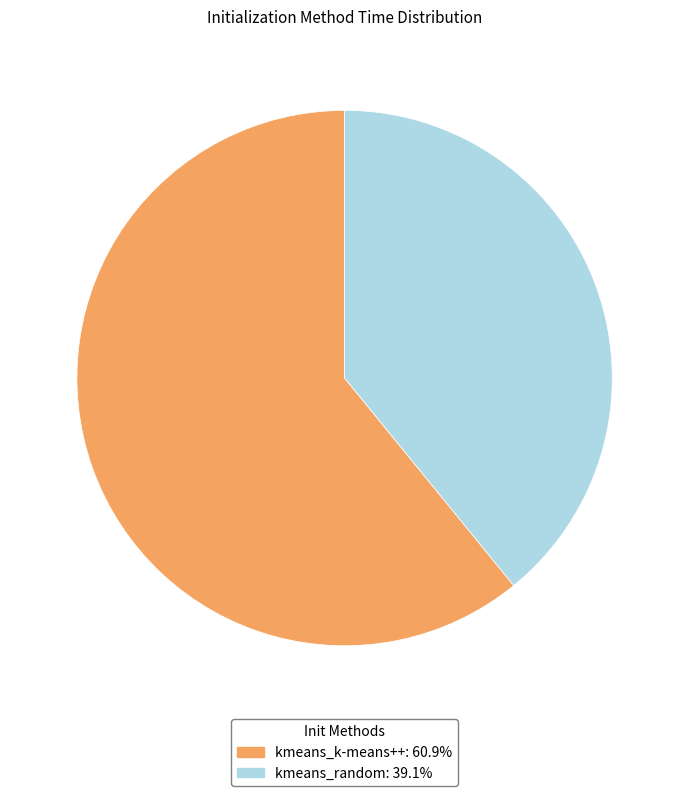

What is the smallest slice in the pie chart?

kmeans_random